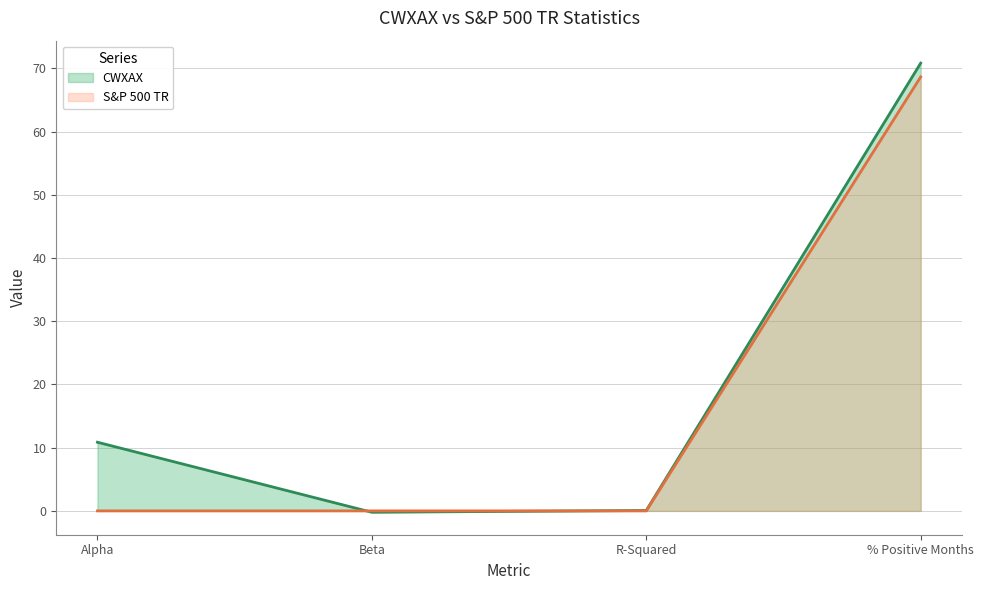

Reading left to right, list all the values displayed in this chart.

CWXAX: 10.9	-0.2	0.1	70.8
S&P 500 TR: 0.0	0.0	0.0	68.7